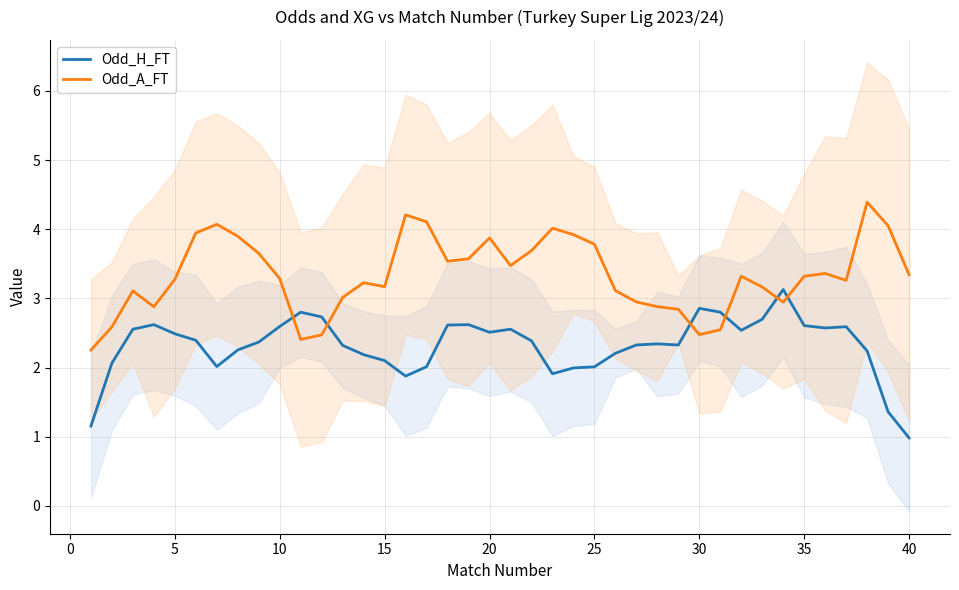

Which series ends up on top after the final intersection of Odd_A_FT and Odd_H_FT?

Odd_A_FT